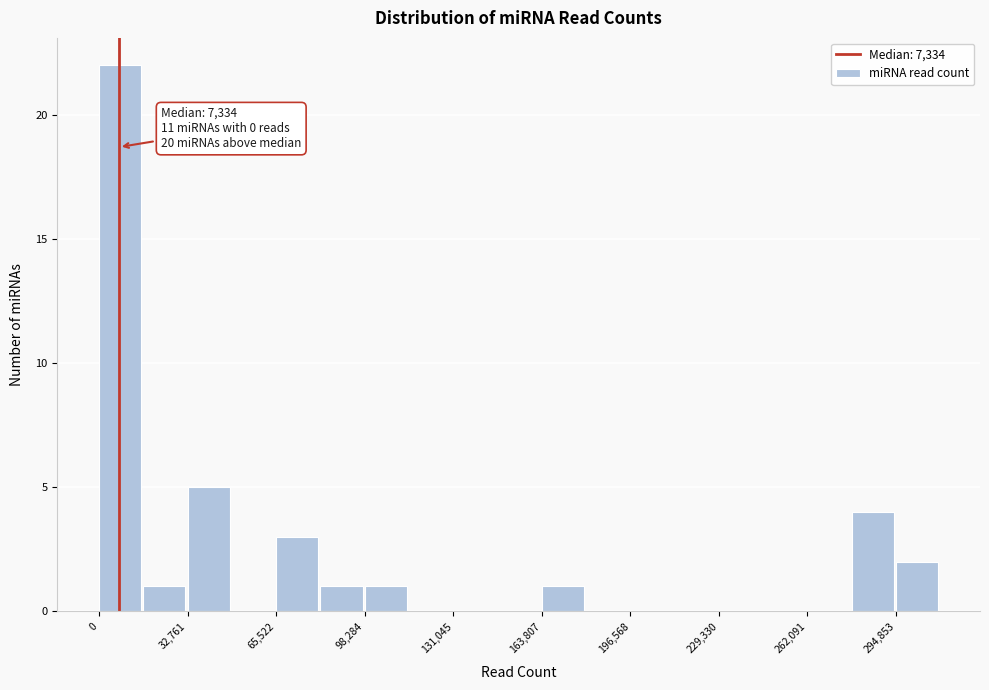

Read against the x-axis, roughly where is the centre of the tallest bar?

10000